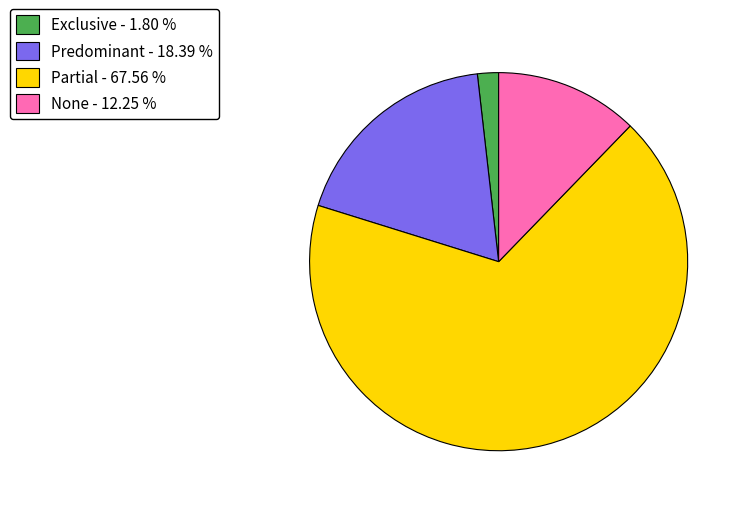

Which category has the smallest portion of the pie?

Exclusive